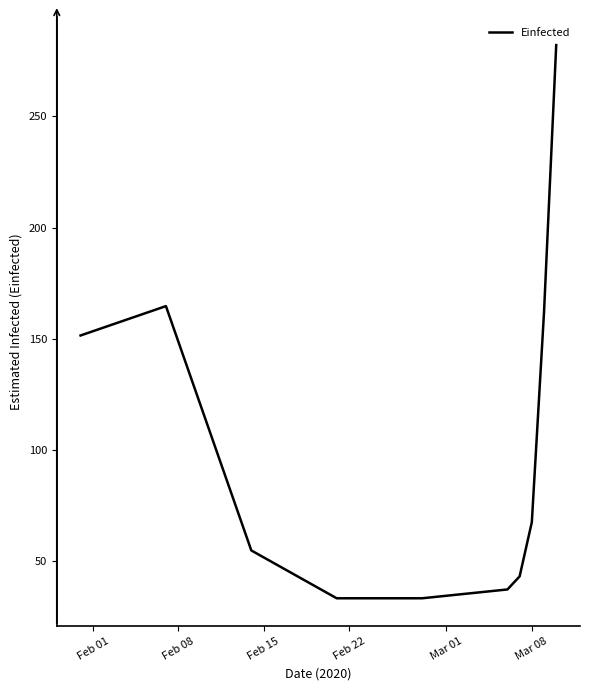

True or false: the data has more than 0 interior local peaks.

True